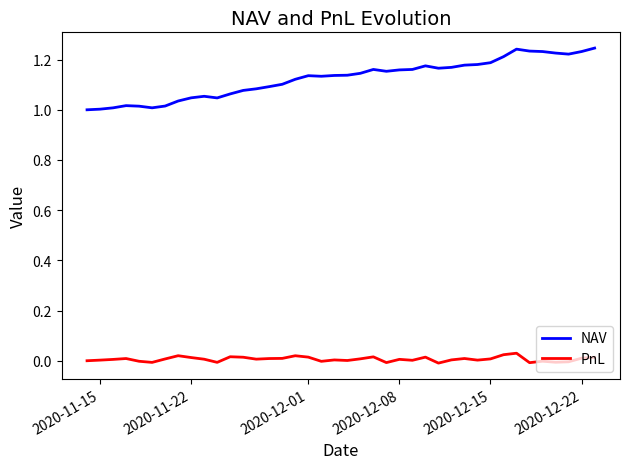

Does the chart have visible grid lines?

No